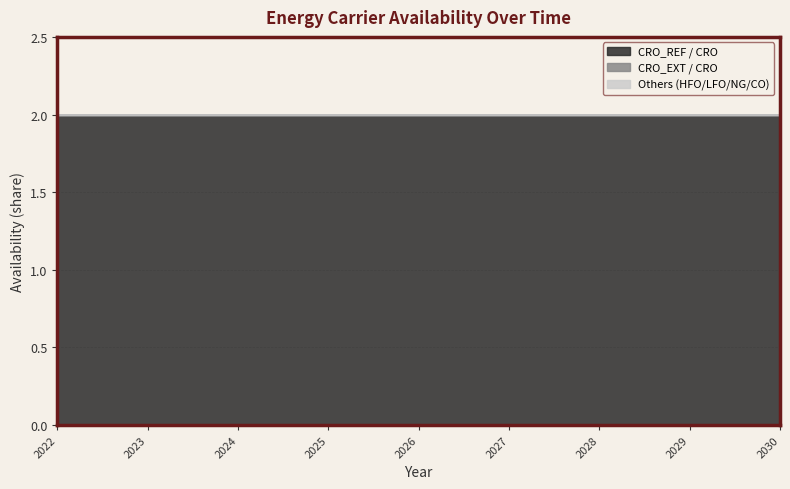

Where is CRO_EXT nearest to the value 0?

2022